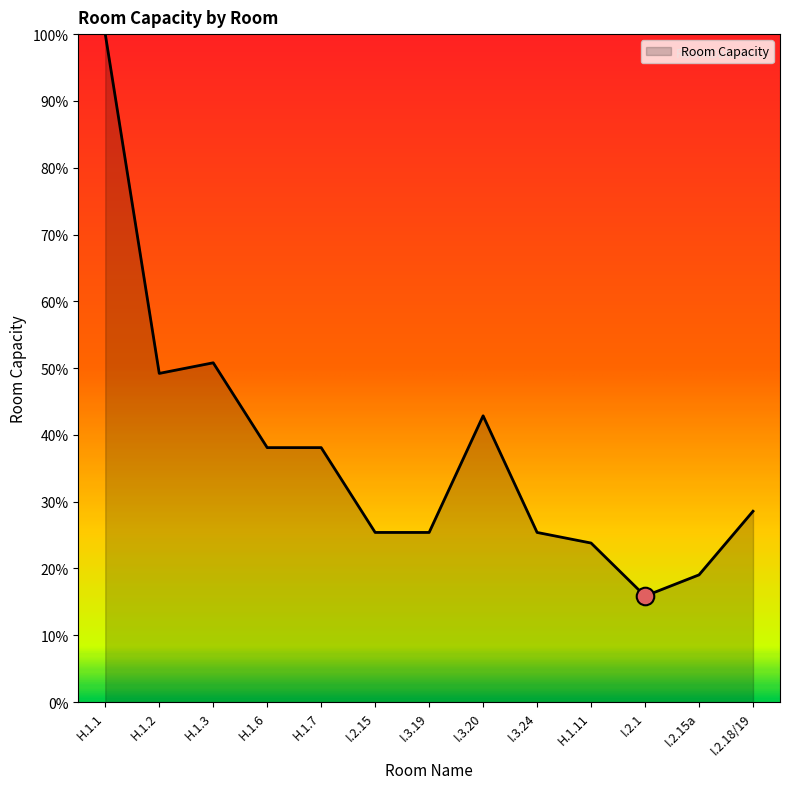

What is the change in value from H.1.2 to I.3.20?

-6.3